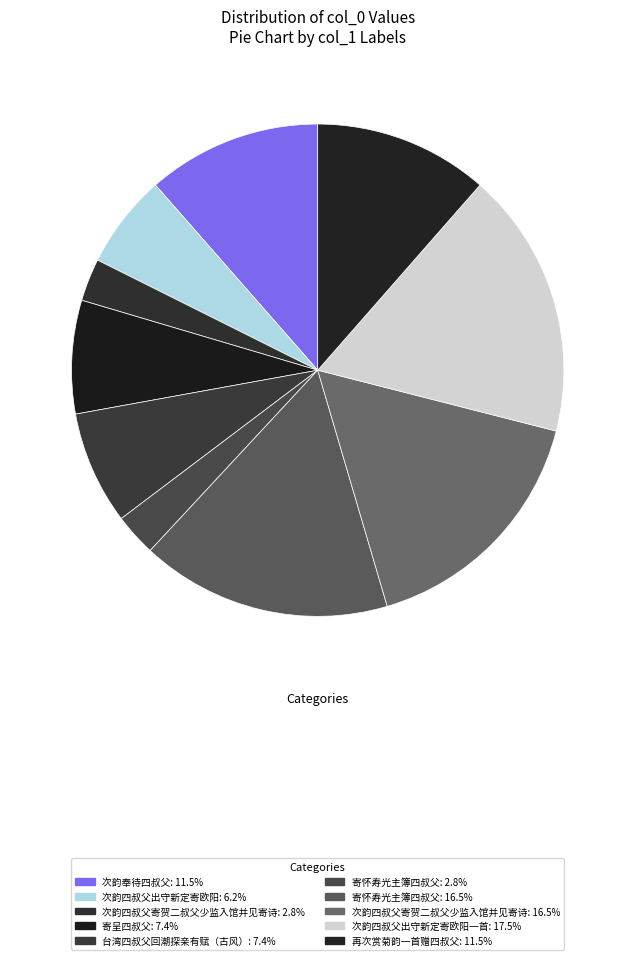

Which slice is the smallest?

寄怀寿光主簿四叔父